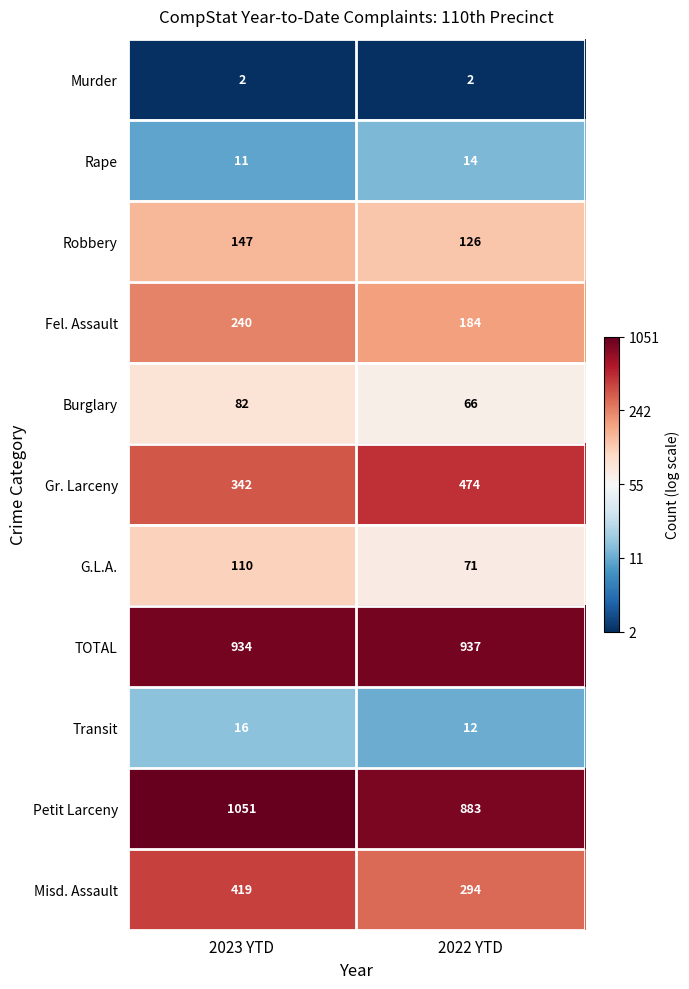

Which series has the largest range (max minus min)?

Petit Larceny